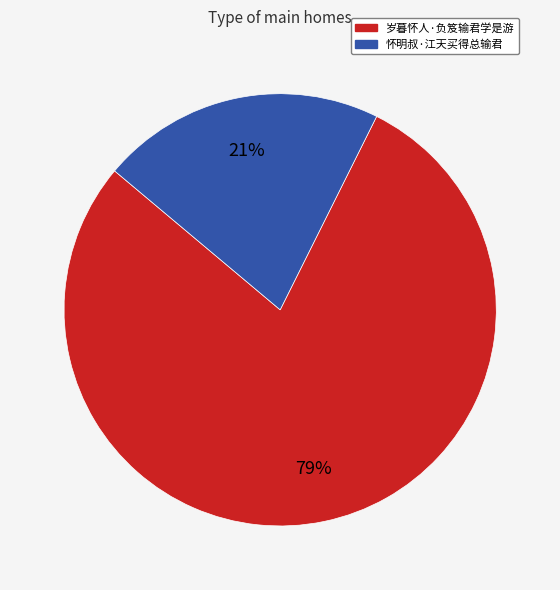

To the nearest percent, what is the average slice percentage?

50%